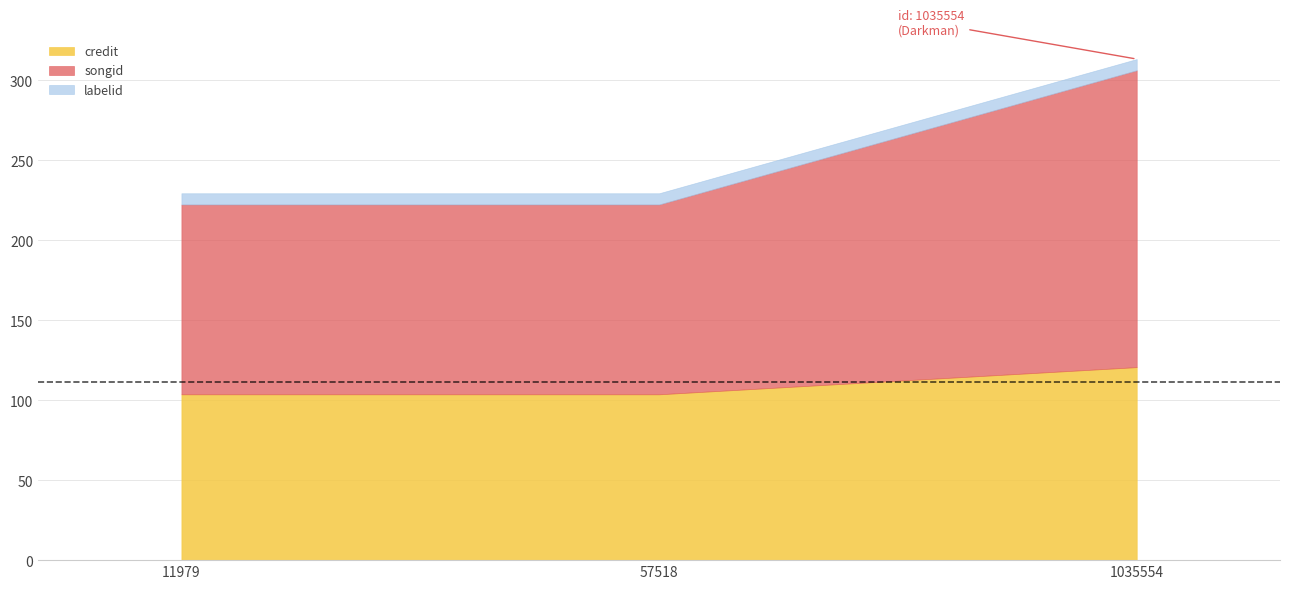

What is the maximum value for credit?

120.7